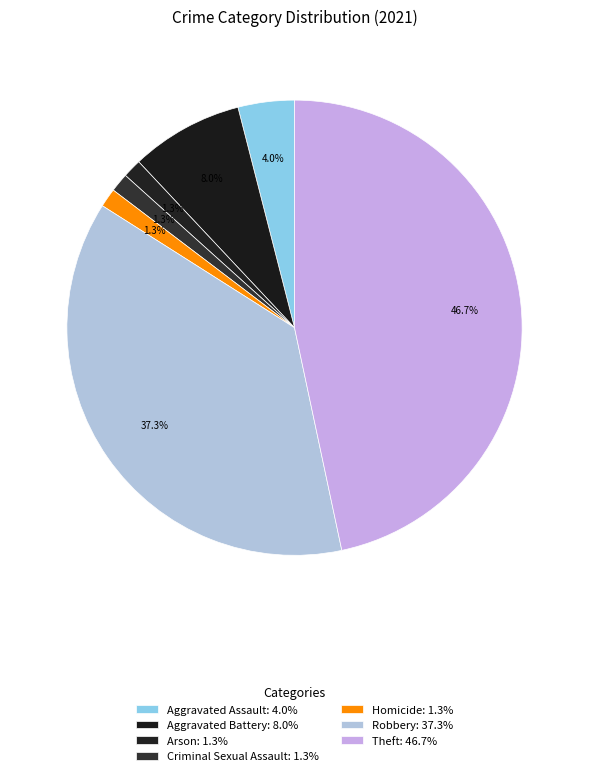

How many slices are in this pie chart?

7